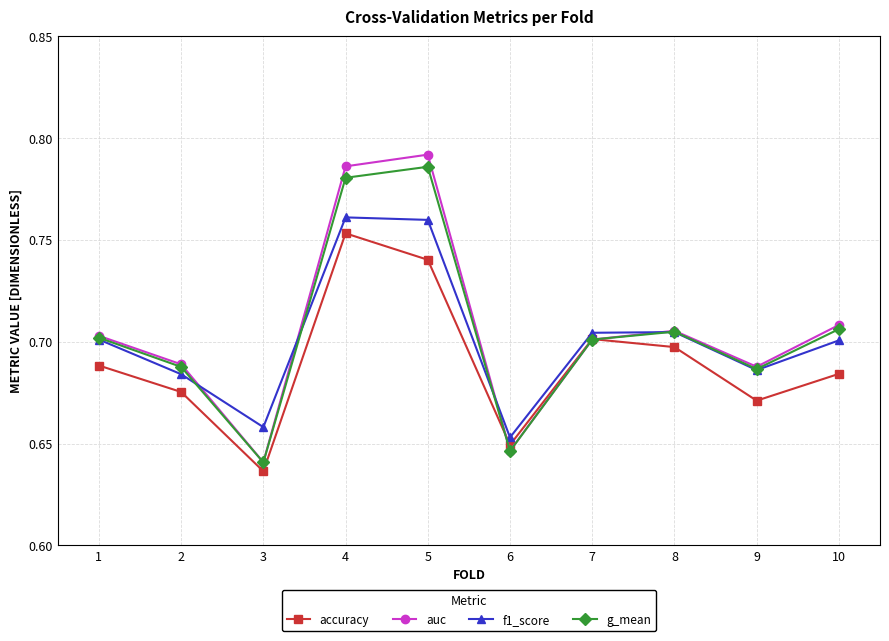

Count the g_mean values in the range 0 to 1.

10